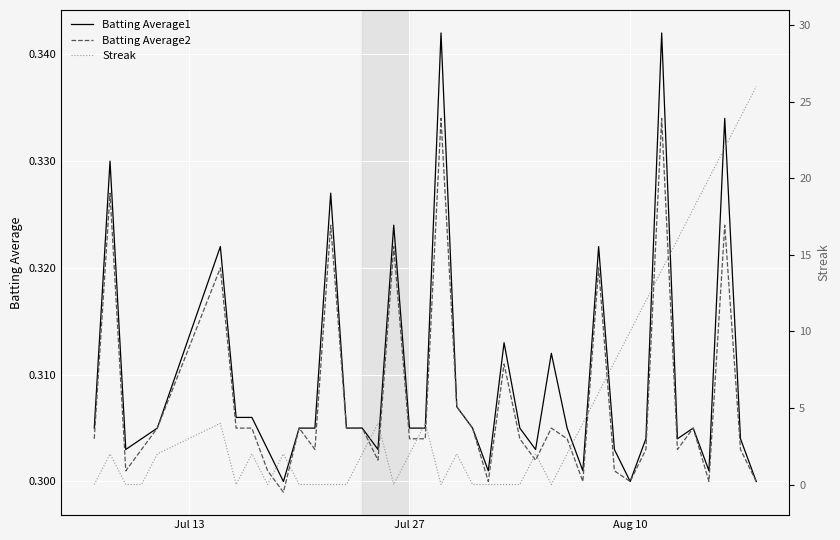

Reading right to left, extract all data points from this chart.

Batting Average1: 0.3	0.3	0.3	0.3	0.3	0.3	0.3	0.3	0.3	0.3	0.3	0.3	0.3	0.3	0.3	0.3	0.3	0.3	0.3	0.3	0.3	0.3	0.3	0.3	0.3	0.3	0.3	0.3	0.3	0.3	0.3	0.3	0.3	0.3	0.3	0.3	0.3	0.3	0.3	0.3
Batting Average2: 0.3	0.3	0.3	0.3	0.3	0.3	0.3	0.3	0.3	0.3	0.3	0.3	0.3	0.3	0.3	0.3	0.3	0.3	0.3	0.3	0.3	0.3	0.3	0.3	0.3	0.3	0.3	0.3	0.3	0.3	0.3	0.3	0.3	0.3	0.3	0.3	0.3	0.3	0.3	0.3
Streak: 26.0	24.0	22.0	20.0	18.0	16.0	14.0	12.0	10.0	8.0	6.0	4.0	2.0	0.0	2.0	0.0	0.0	0.0	0.0	2.0	0.0	4.0	2.0	0.0	4.0	2.0	0.0	0.0	0.0	0.0	2.0	0.0	2.0	0.0	4.0	2.0	0.0	0.0	2.0	0.0